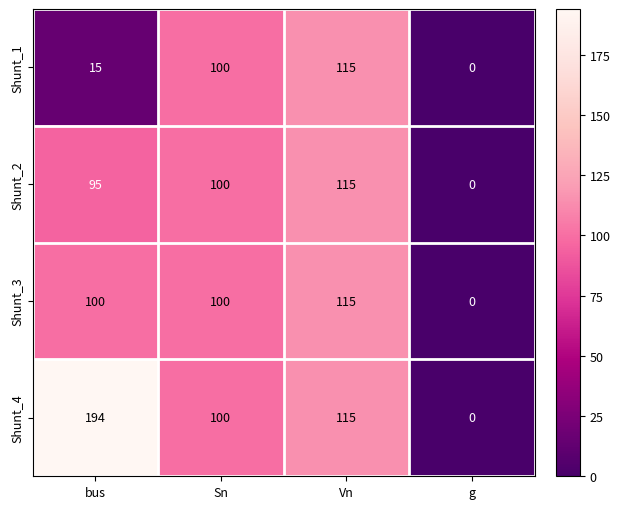

At which label is Shunt_4 closest to 97?

Sn